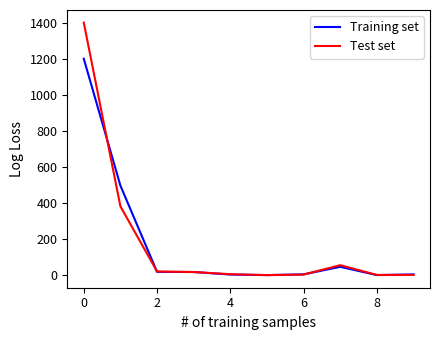

List the series in order of their peak value, lowest first.

Training set, Test set